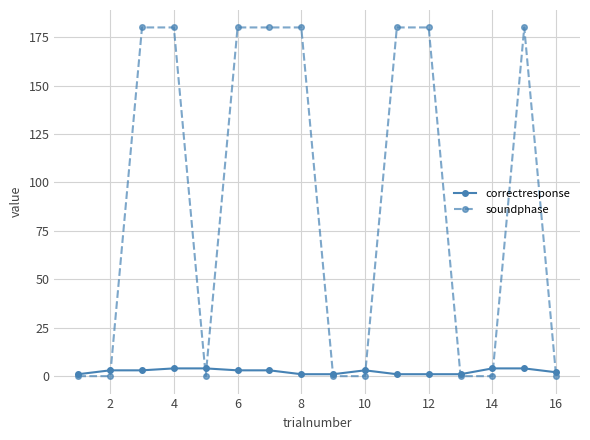

True or false: correctresponse has more than 0 interior local peaks.

True